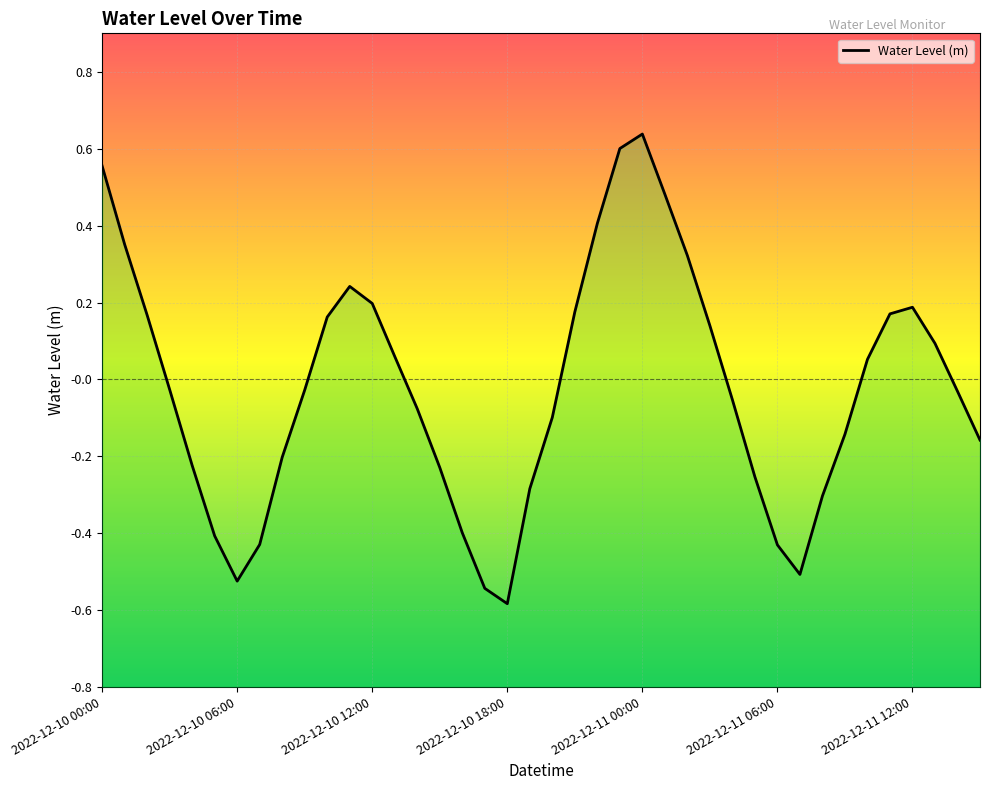

How many points are higher than both their immediate neighbors (excluding endpoints)?

3